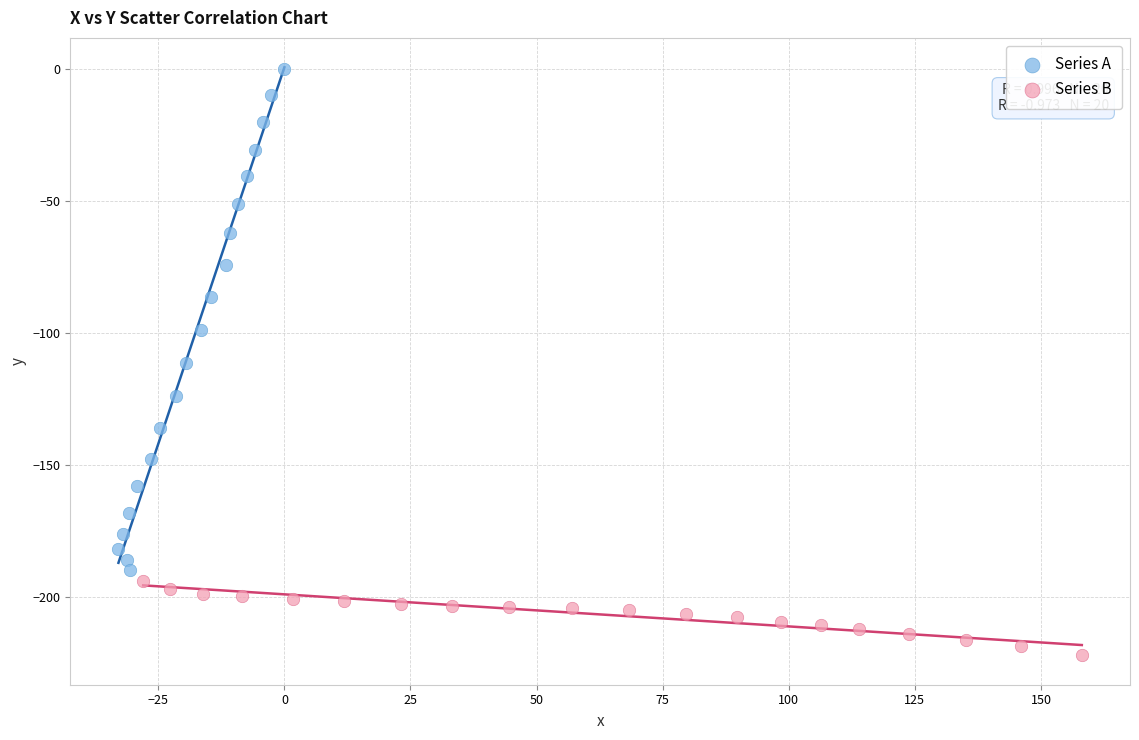

Which series reaches the minimum Y coordinate?

Series B